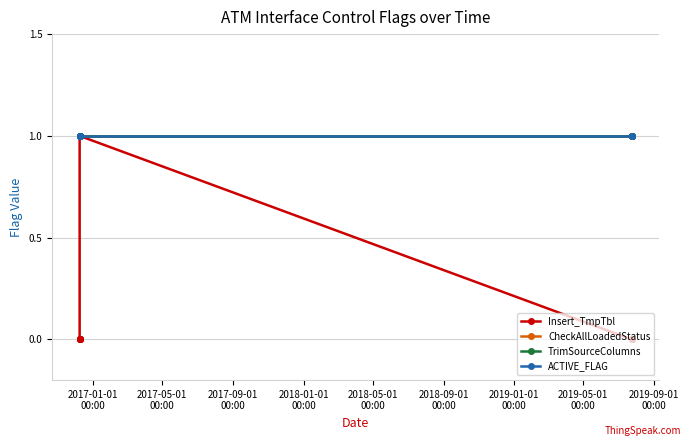

Does the chart have visible grid lines?

Yes